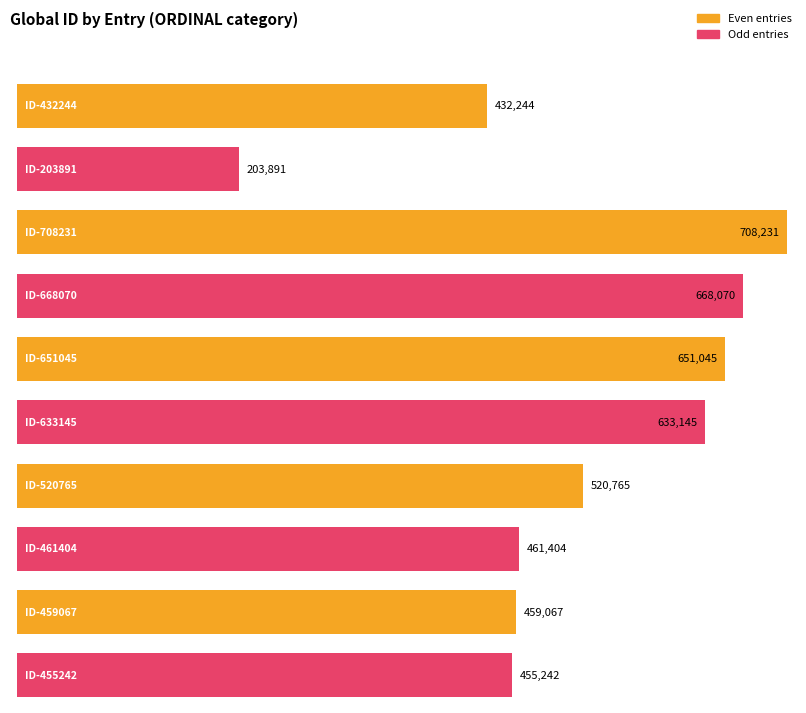

Where does the data first go above 520765?

ID-708231